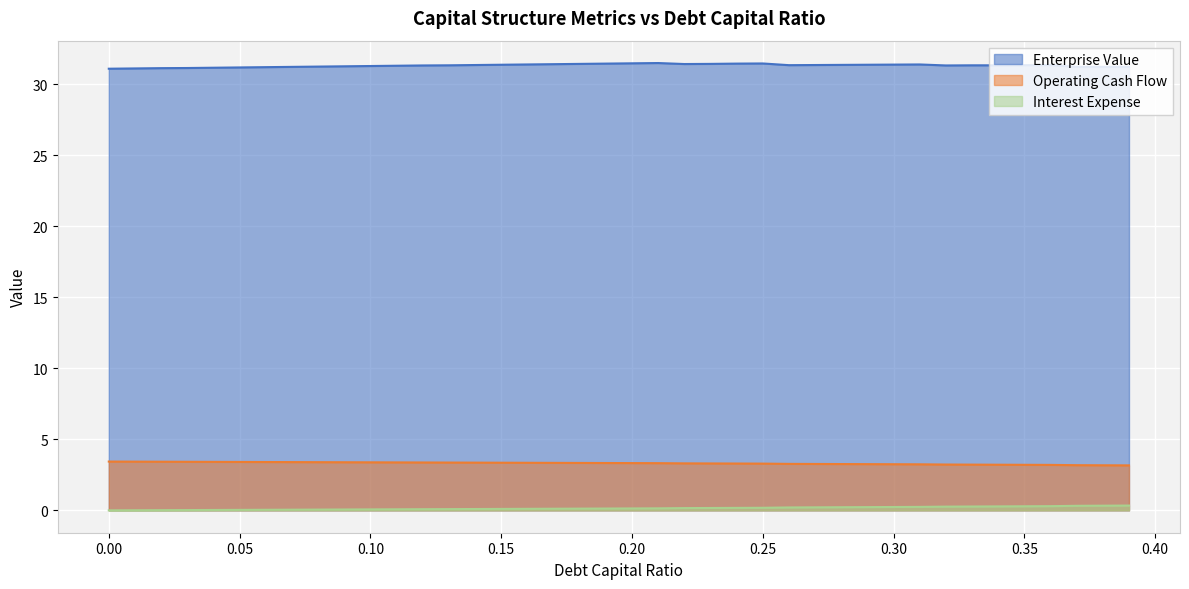

Which series changed the most between 0.04 and 0.23?

enterprise_value